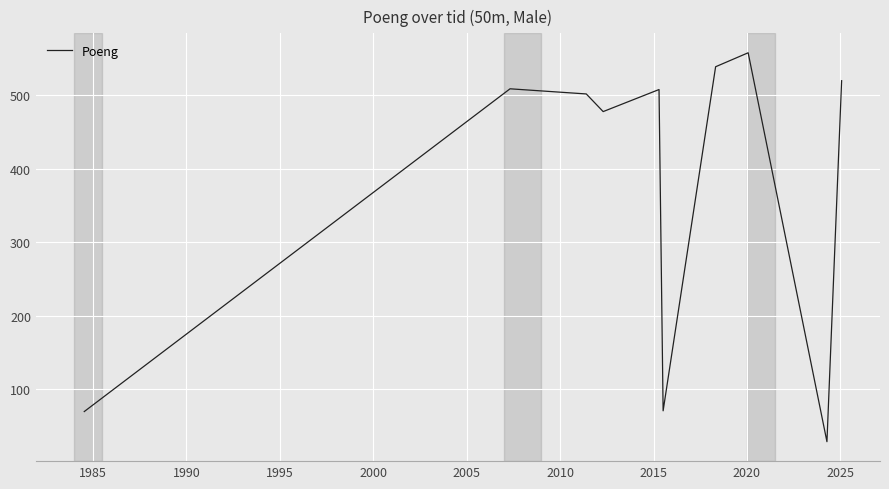

What is the difference between the maximum and minimum values?

529